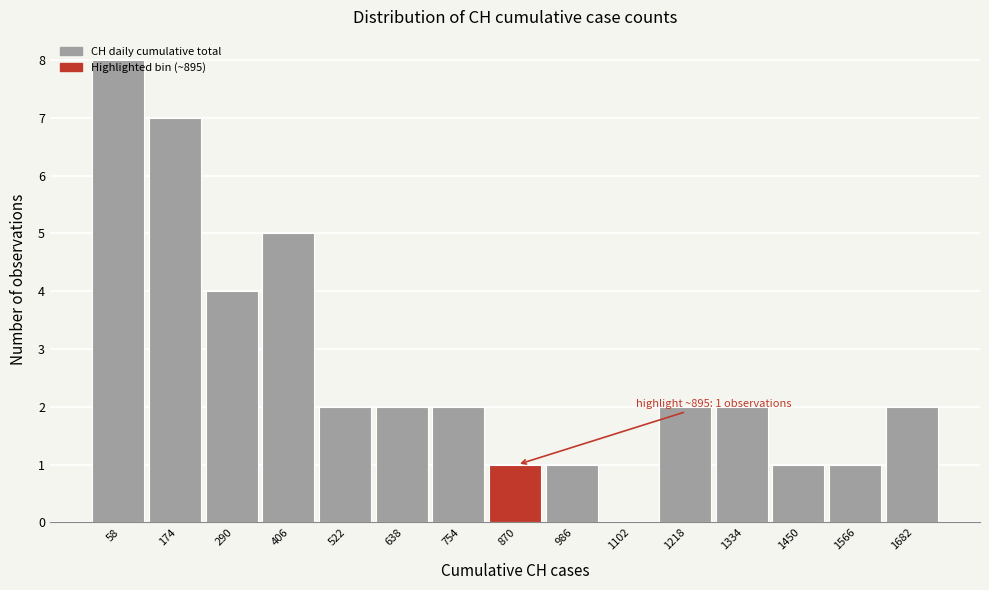

Which range on the x-axis has the tallest bar?

0 to 120